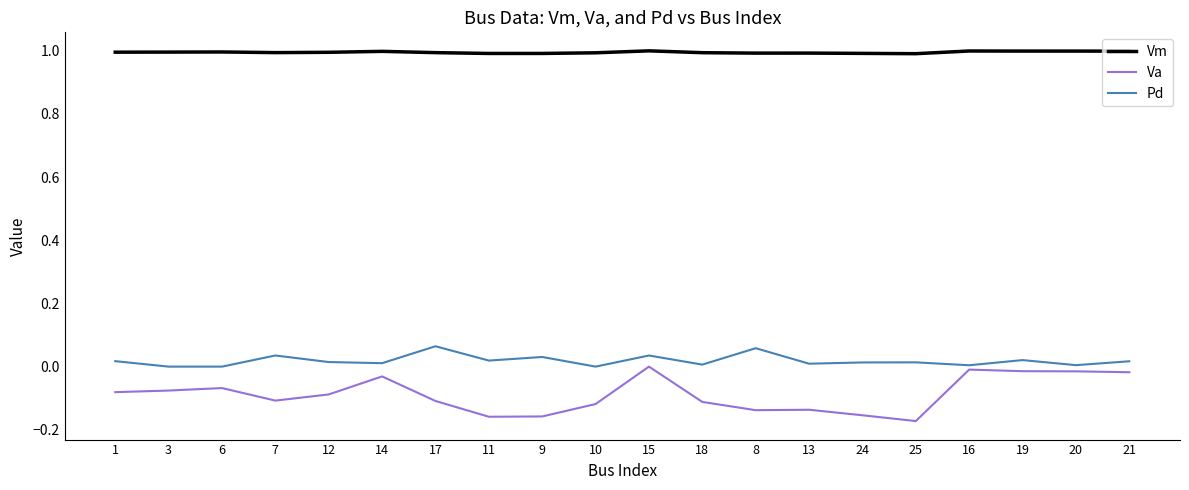

The value of Pd at 24 is 0.0. True or false?

True